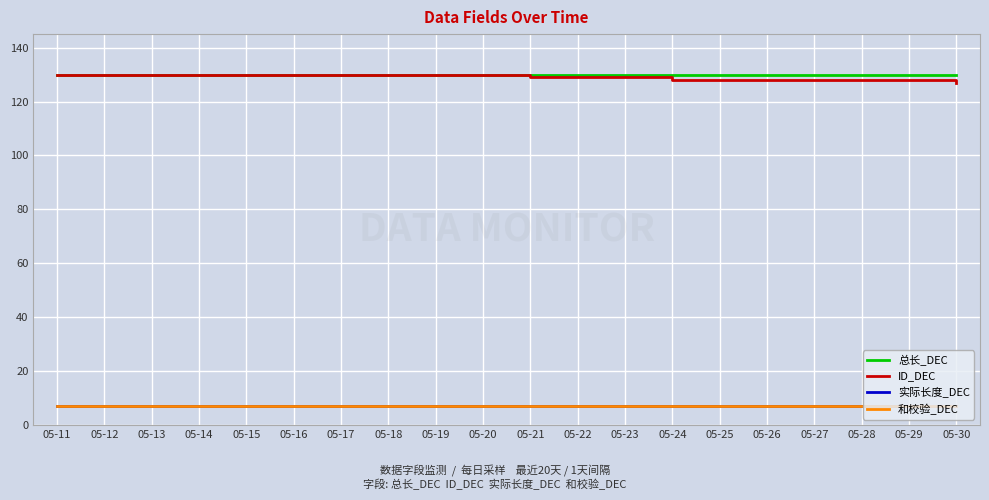

What is the sum of the ID_DEC values at 05-12 and 05-24?

258